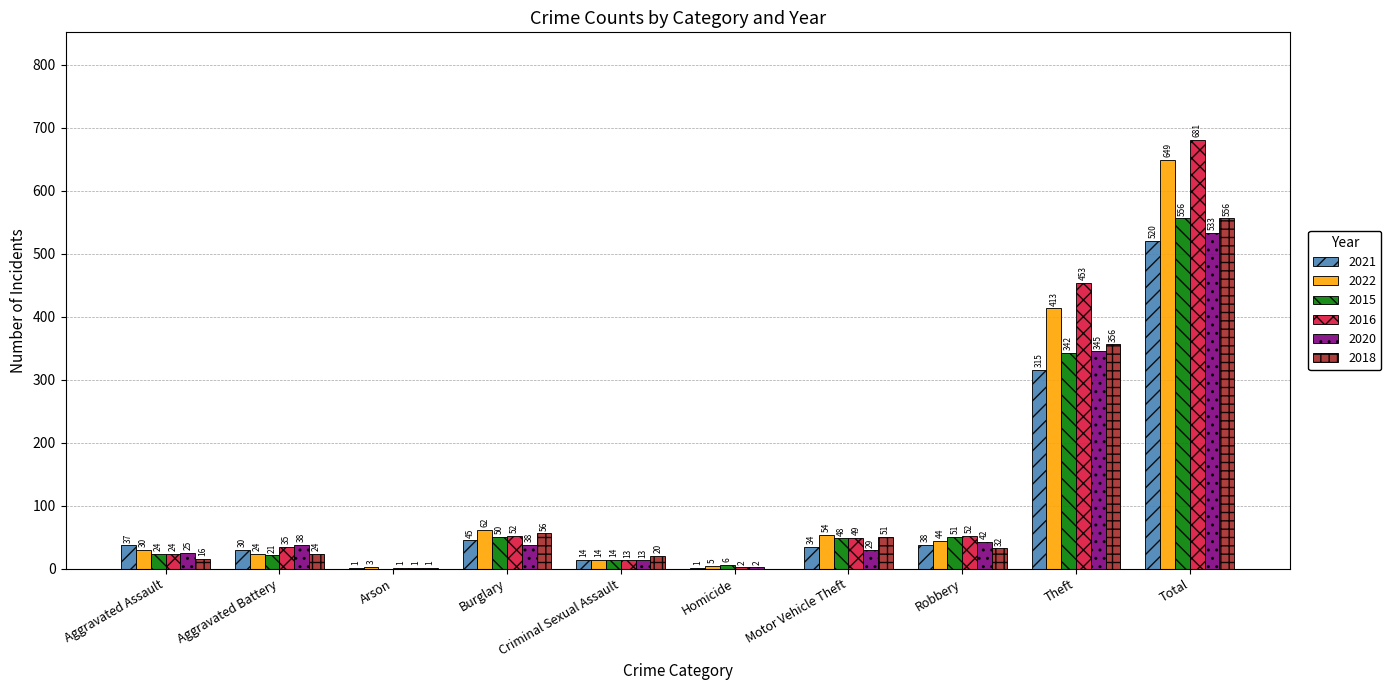

Reading left to right, extract all data points from this chart.

2021: Aggravated Assault=37	Aggravated Battery=30	Arson=1	Burglary=45	Criminal Sexual Assault=14	Homicide=1	Motor Vehicle Theft=34	Robbery=38	Theft=315	Total=520
2022: Aggravated Assault=30	Aggravated Battery=24	Arson=3	Burglary=62	Criminal Sexual Assault=14	Homicide=5	Motor Vehicle Theft=54	Robbery=44	Theft=413	Total=649
2015: Aggravated Assault=24	Aggravated Battery=21	Arson=0	Burglary=50	Criminal Sexual Assault=14	Homicide=6	Motor Vehicle Theft=48	Robbery=51	Theft=342	Total=556
2016: Aggravated Assault=24	Aggravated Battery=35	Arson=1	Burglary=52	Criminal Sexual Assault=13	Homicide=2	Motor Vehicle Theft=49	Robbery=52	Theft=453	Total=681
2020: Aggravated Assault=25	Aggravated Battery=38	Arson=1	Burglary=38	Criminal Sexual Assault=13	Homicide=2	Motor Vehicle Theft=29	Robbery=42	Theft=345	Total=533
2018: Aggravated Assault=16	Aggravated Battery=24	Arson=1	Burglary=56	Criminal Sexual Assault=20	Homicide=0	Motor Vehicle Theft=51	Robbery=32	Theft=356	Total=556